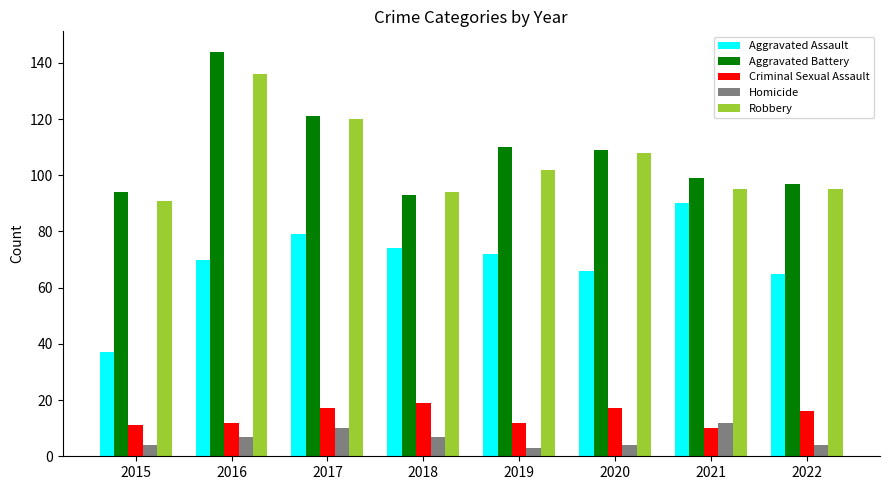

How many categories are shown in the chart?

8